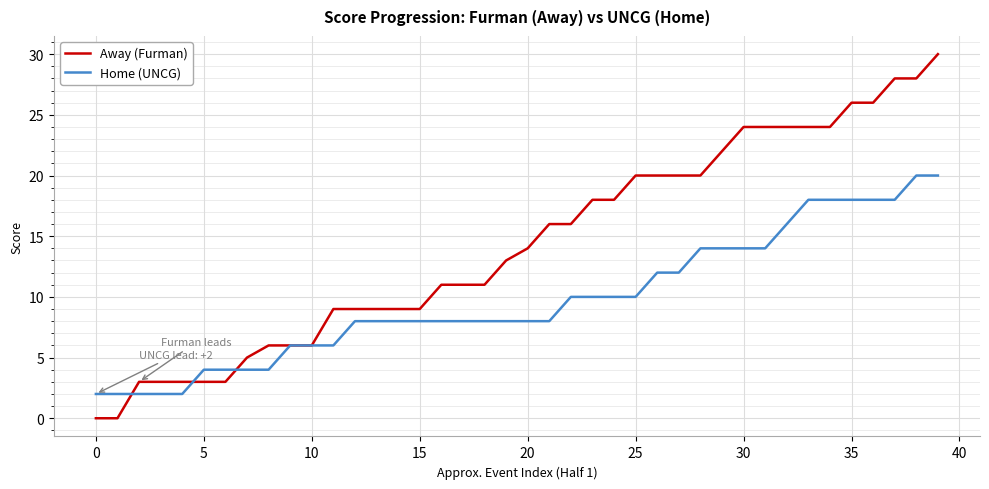

Which series has the largest range (max minus min)?

Away (Furman)